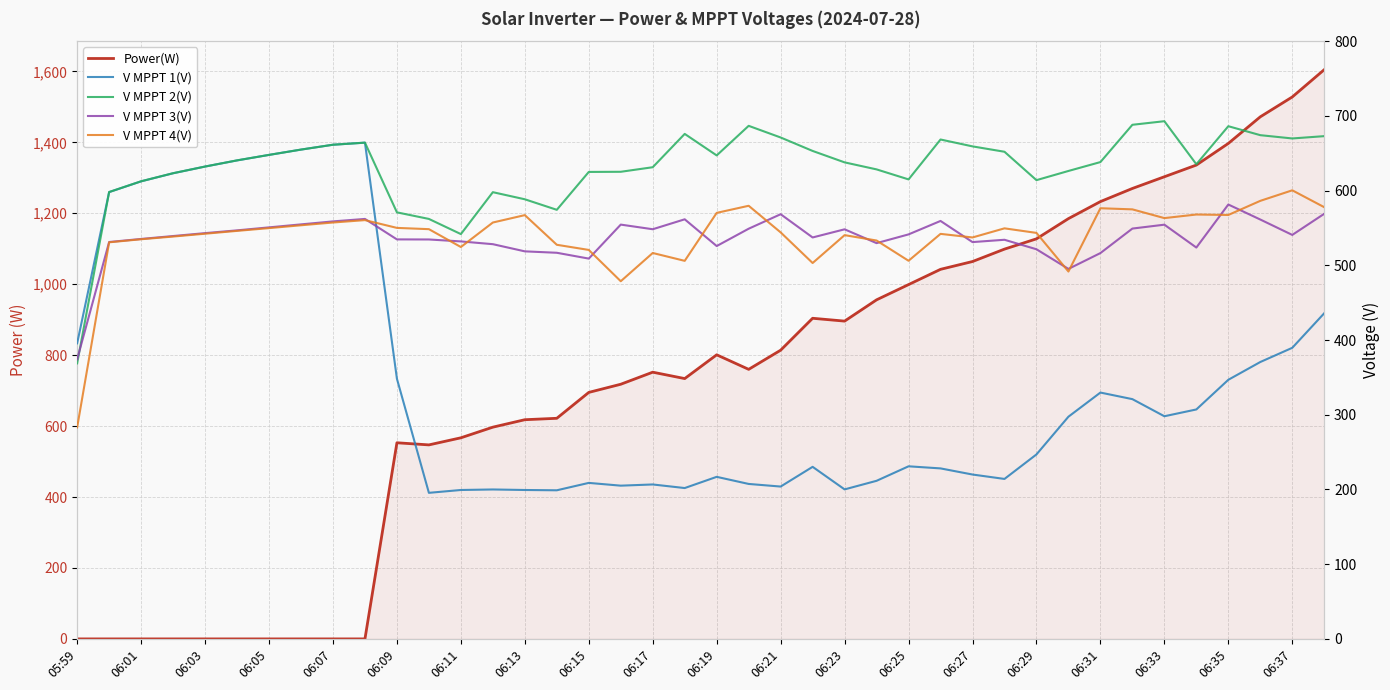

True or false: V MPPT 1(V) has a value of 199.3 at 06:11.

True